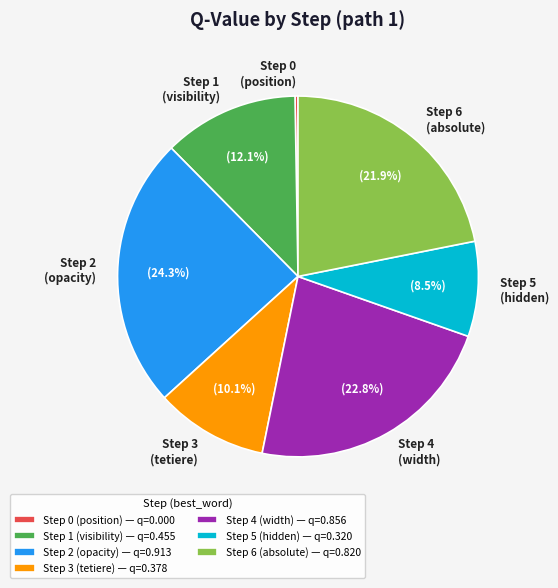

How much of the chart is everything except Step 1 (visibility)?

87.8%